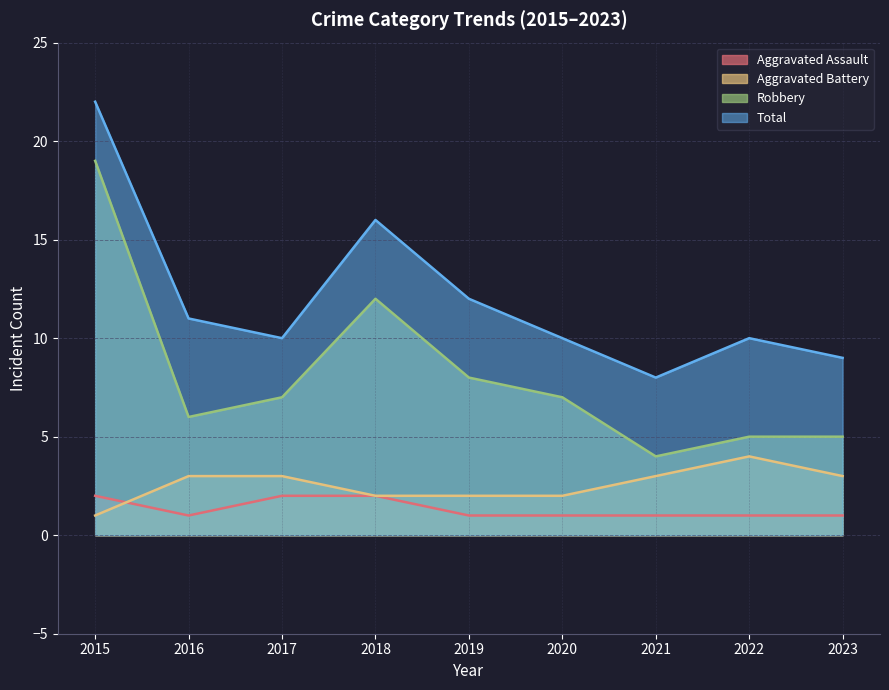

Reading right to left, extract all data points from this chart.

Aggravated Assault: 1	1	1	1	1	2	2	1	2
Aggravated Battery: 3	4	3	2	2	2	3	3	1
Robbery: 5	5	4	7	8	12	7	6	19
Total: 9	10	8	10	12	16	10	11	22